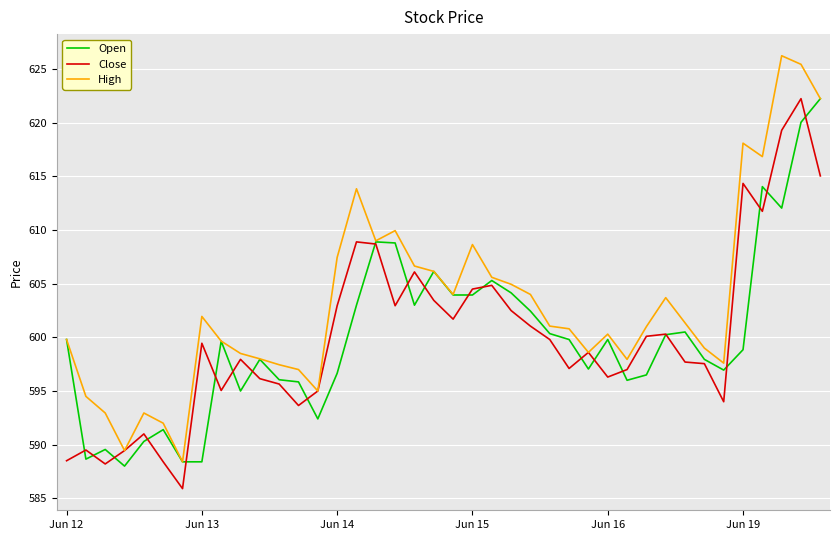

What is the minimum value for High?

588.4